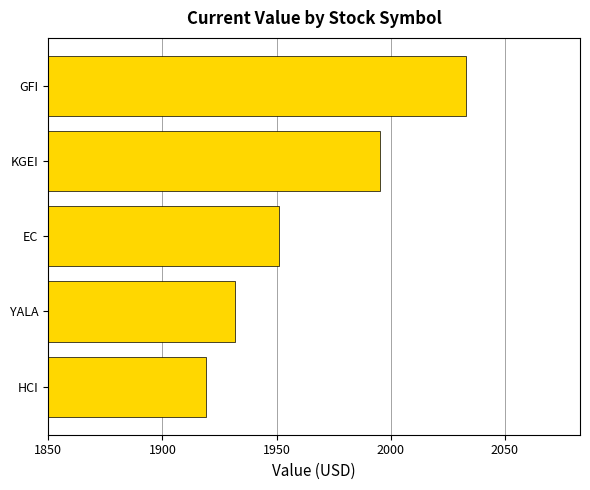

What is the ratio of the value at KGEI to the value at EC?

1.0